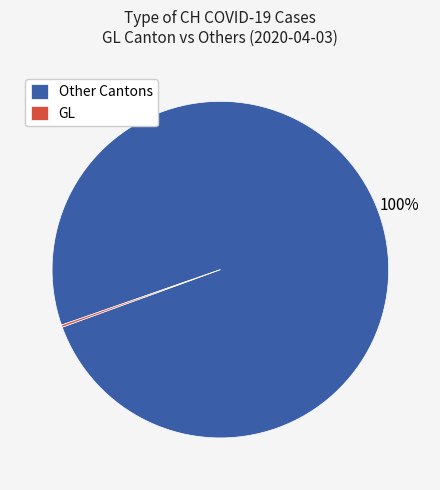

Which category has the biggest portion of the pie?

Other Cantons